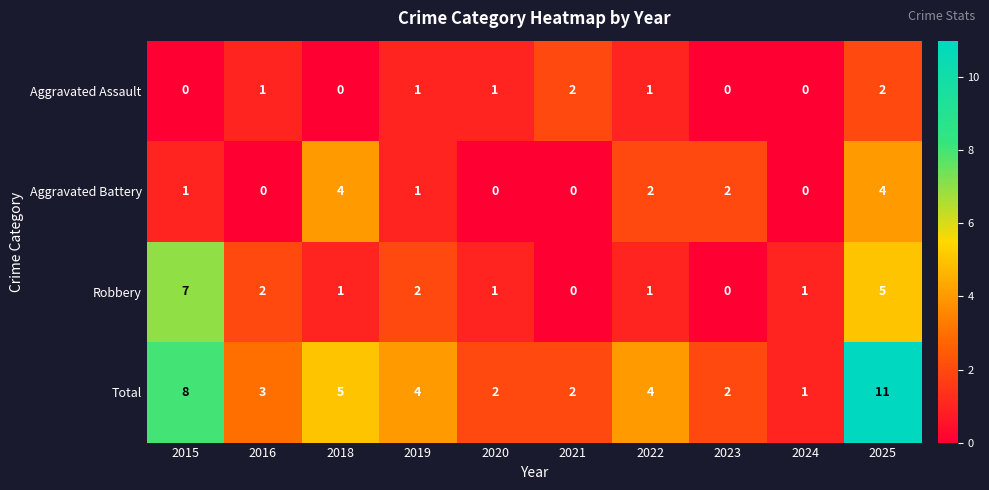

What is the difference between the maximum and minimum values in the Robbery series?

7